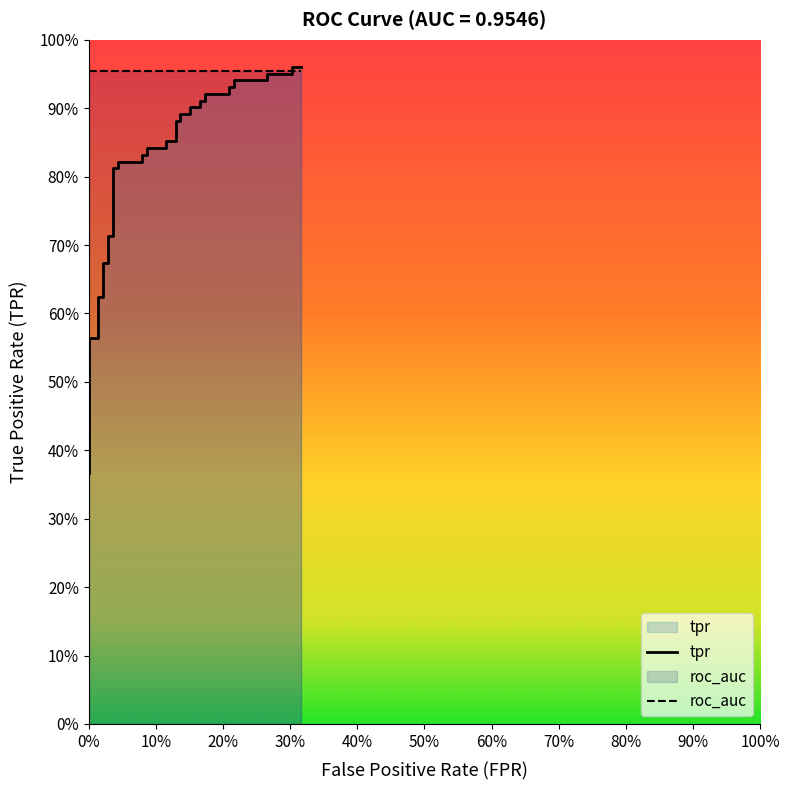

What is the value of the 20th point from the left?

0.8